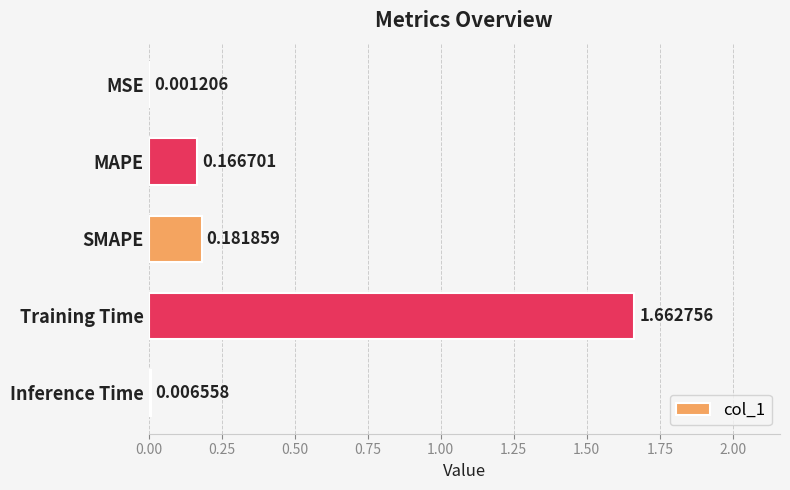

At which label is the value closest to 0?

MSE